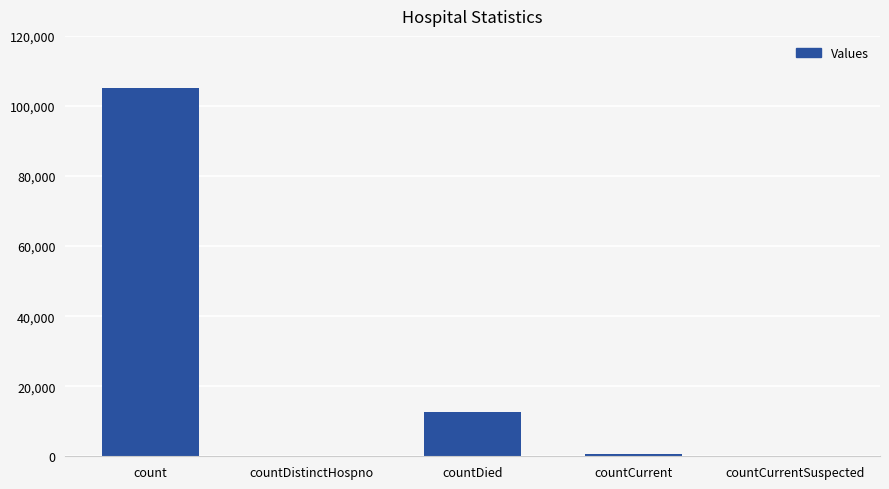

Which has a higher value, countCurrentSuspected or count?

count